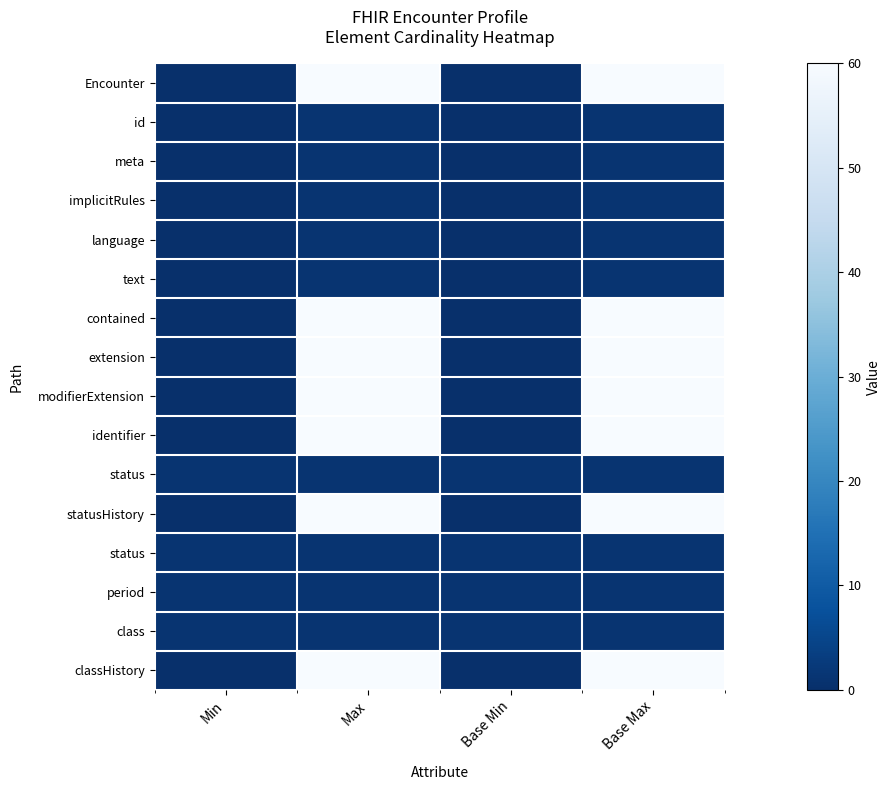

At which category is the sum across all series the highest?

Max